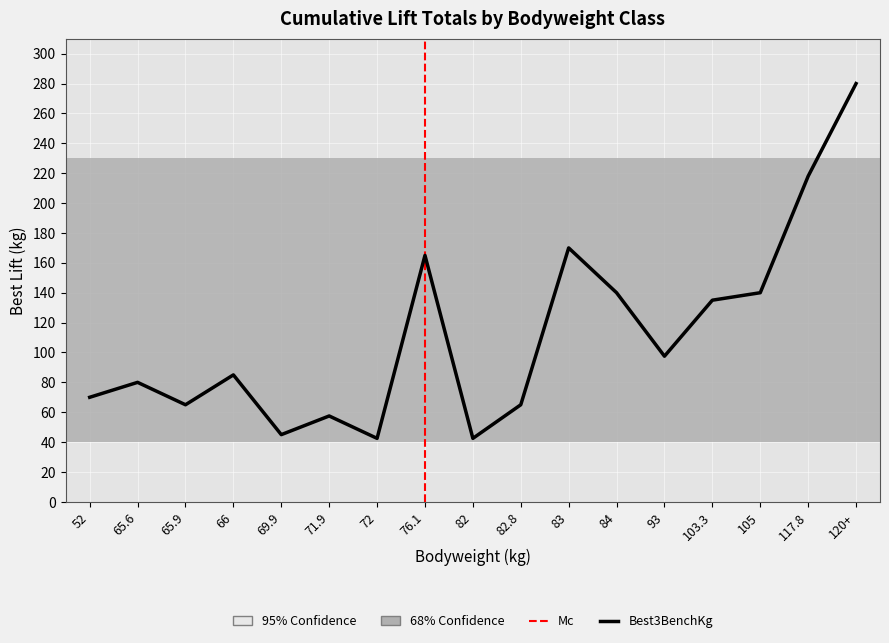

In Best3SquatKg, how many points are higher than both neighbors (excluding endpoints)?

5